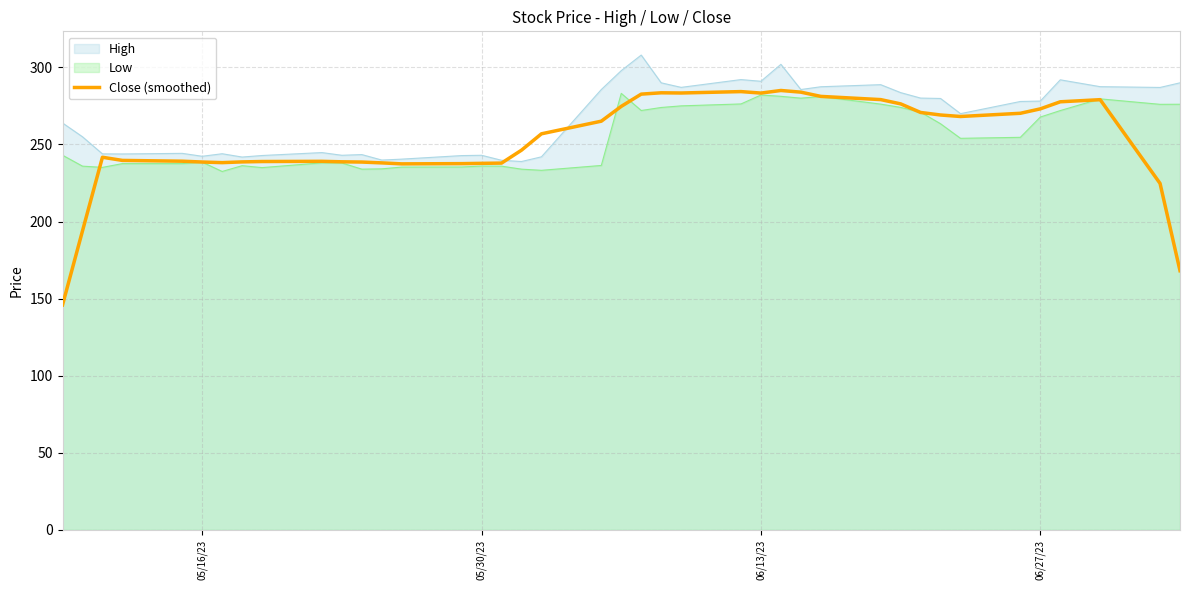

What is the total value across all series at 05/16/23?

719.5